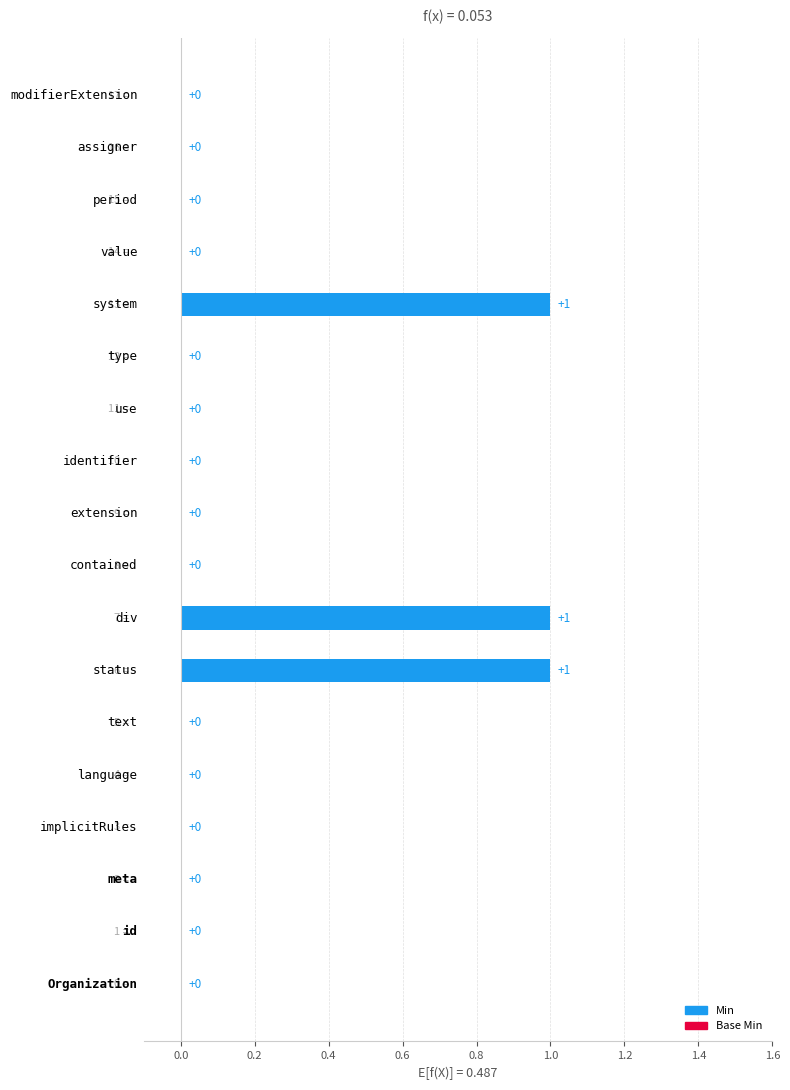

How many Base Min values are between 0 and 1?

18